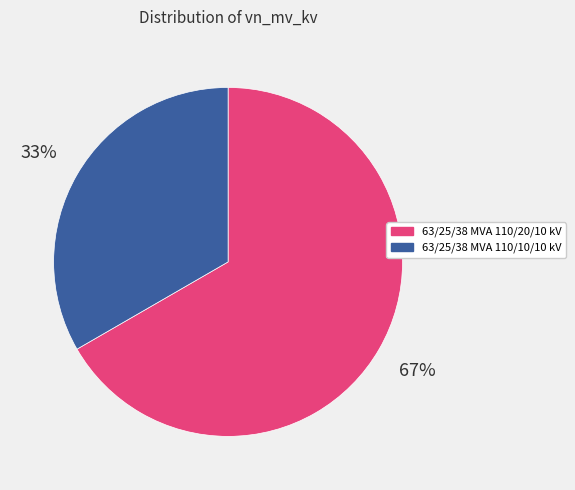

Which category has the smallest portion of the pie?

63/25/38 MVA 110/10/10 kV